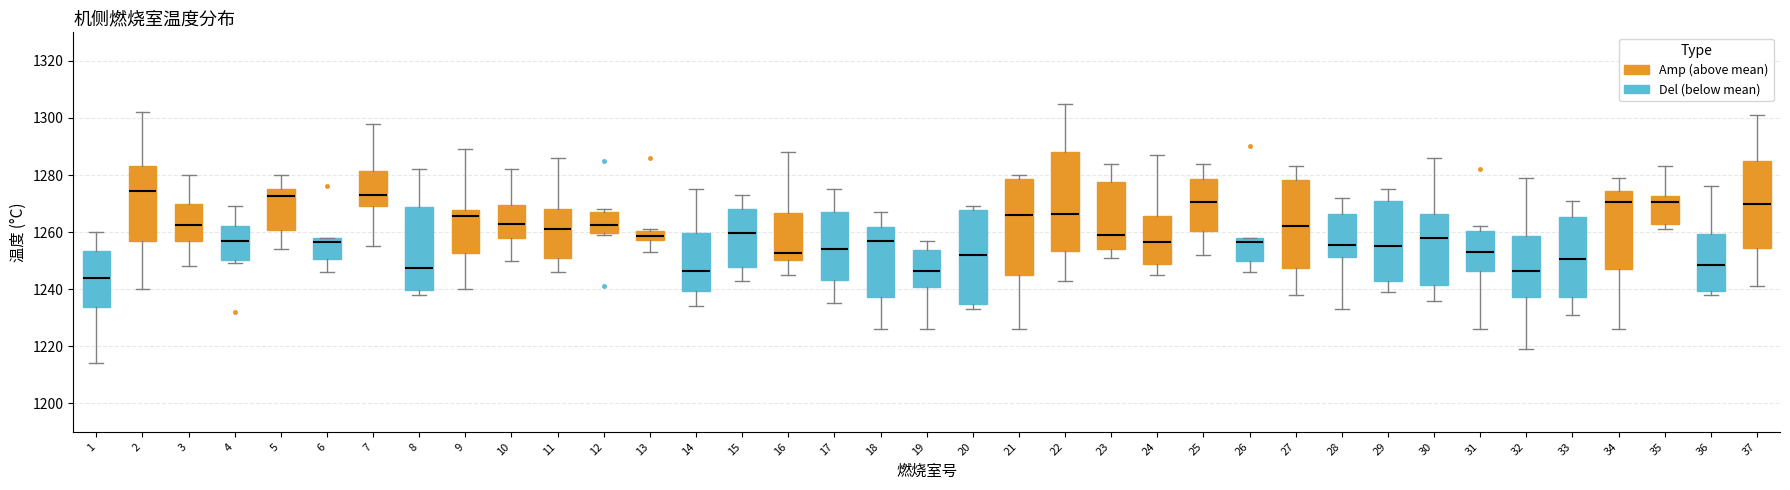

Which box's median line is the lowest?

1